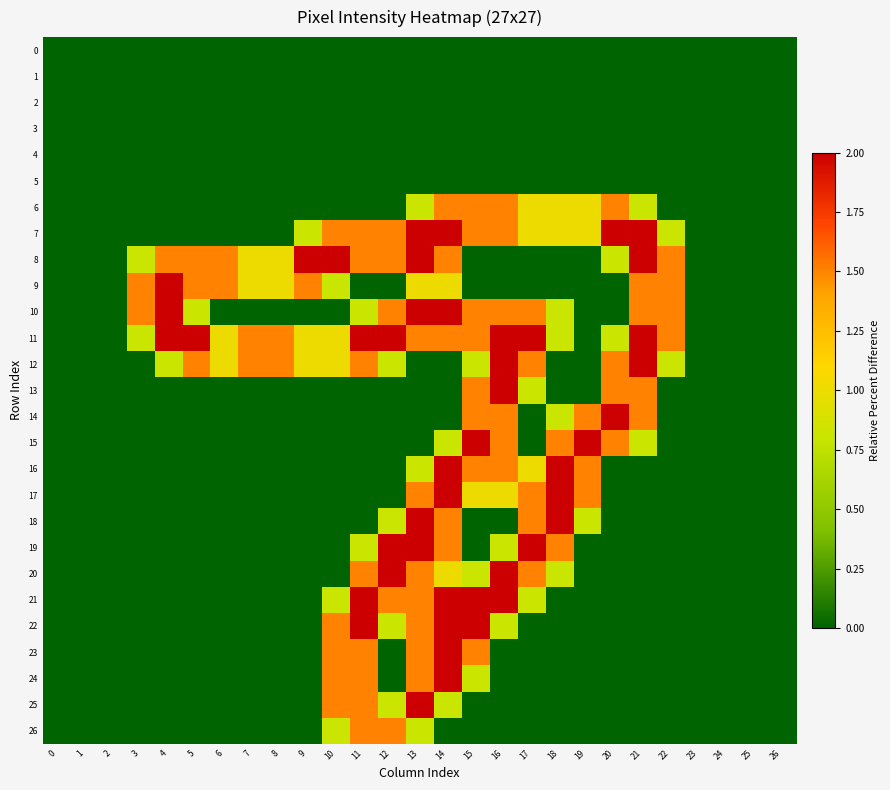

How many series are shown in this chart?

27